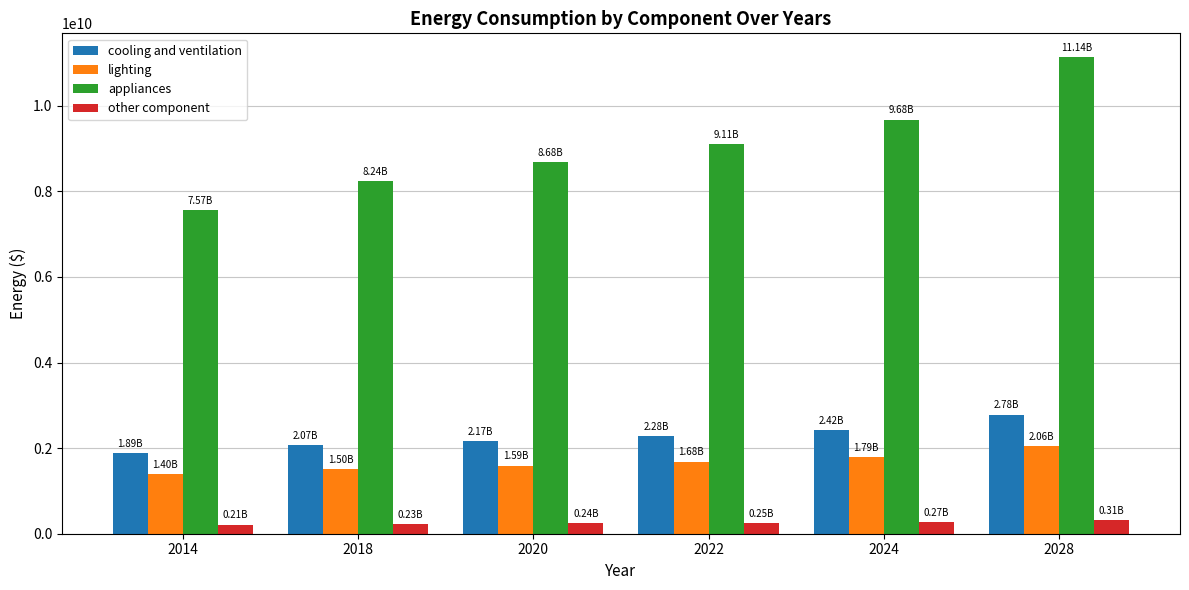

What is the spread (max minus min) of values at 2024?

9409396125.9